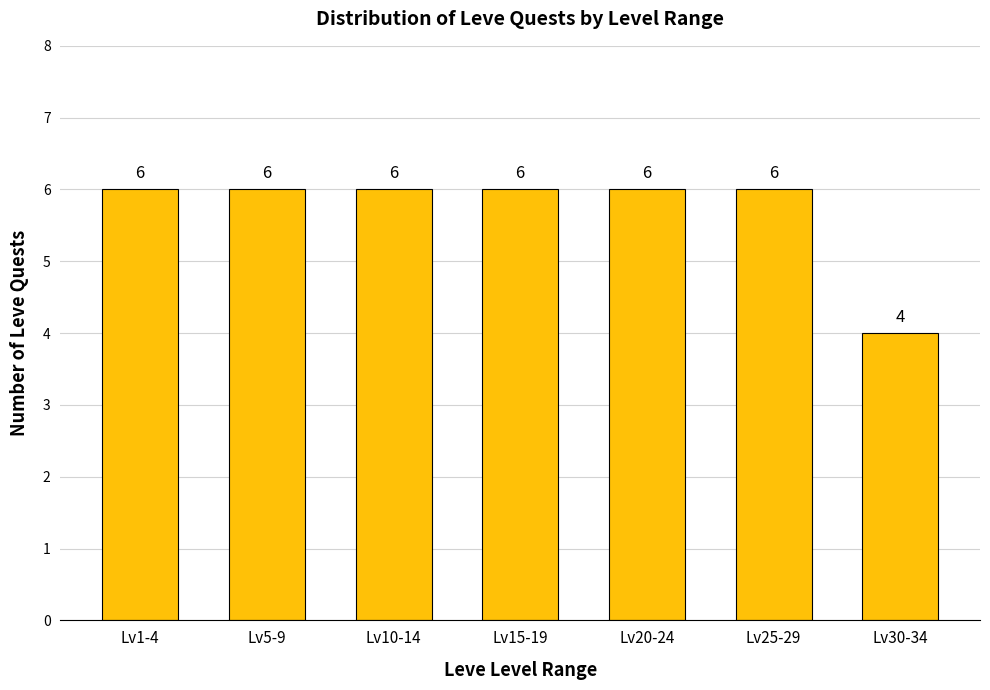

Reading left to right, transcribe all the data shown in this chart.

6	6	6	6	6	6	4